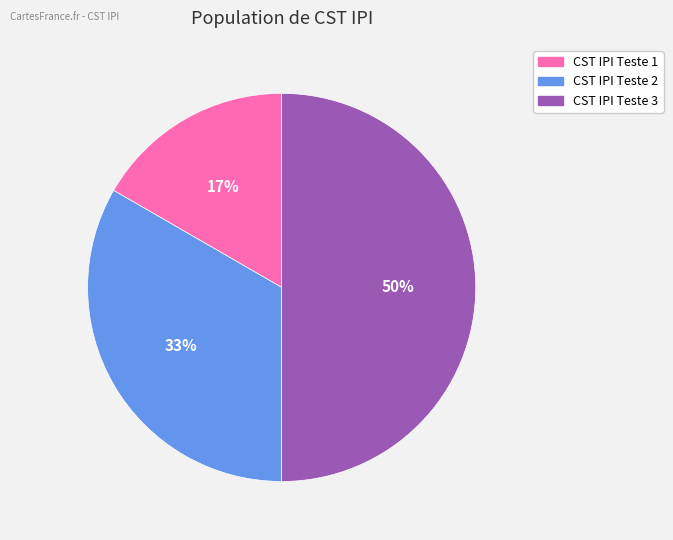

Approximately how many times larger is the value at CST IPI Teste 1 compared to CST IPI Teste 2?

0.5